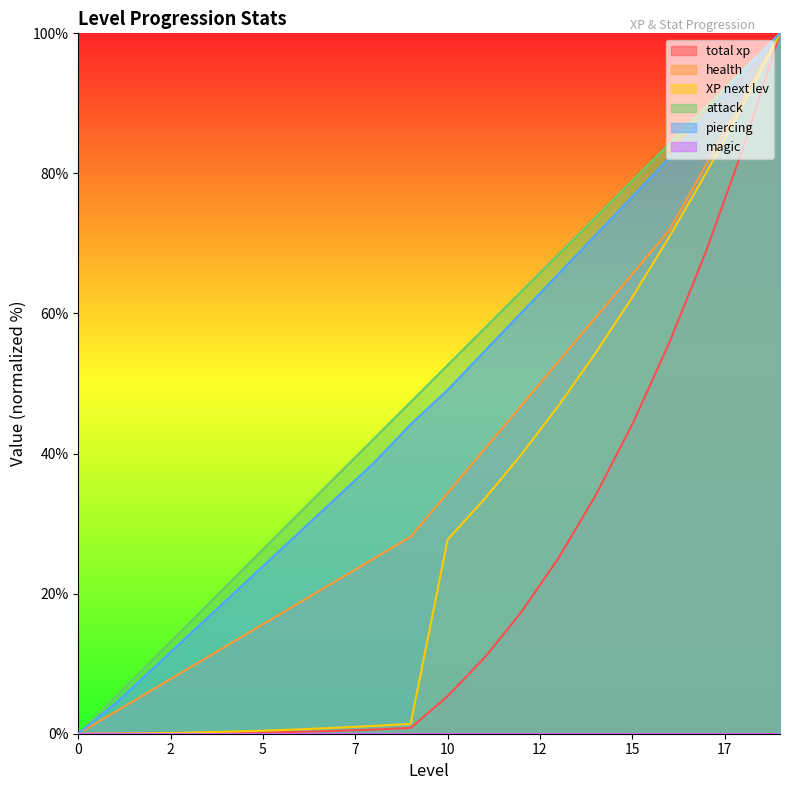

The XP next lev series shows 27.7 at 10. True or false?

True